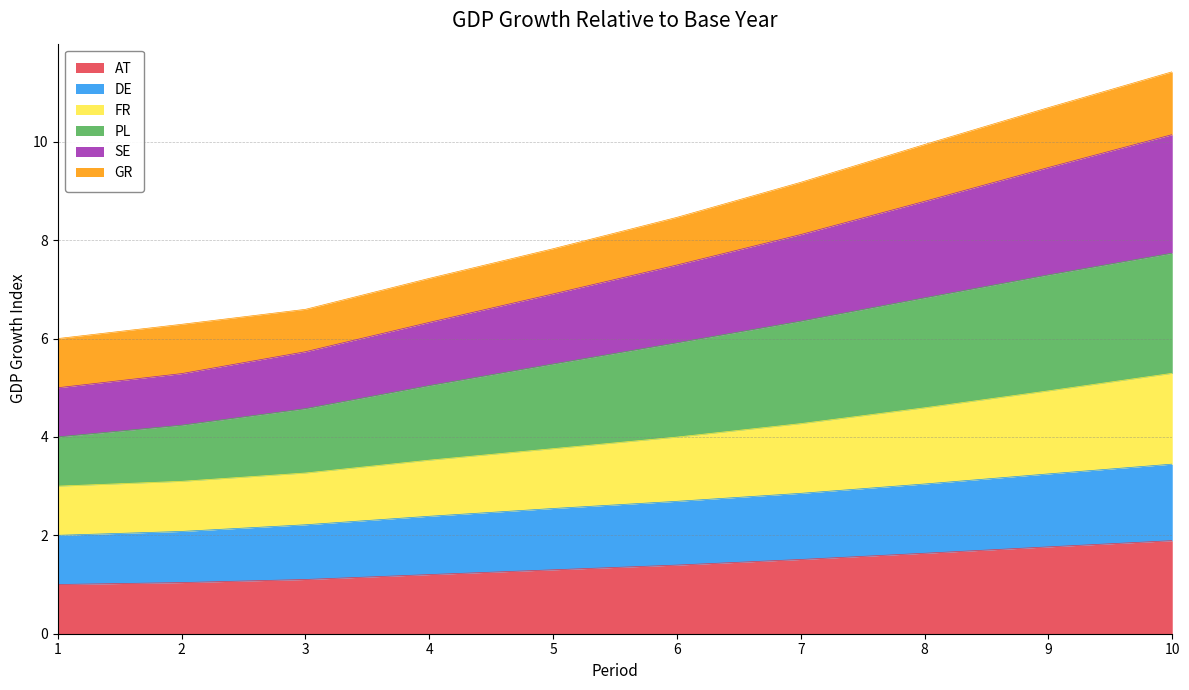

Is it true that AT equals 1.5 at 2?

False